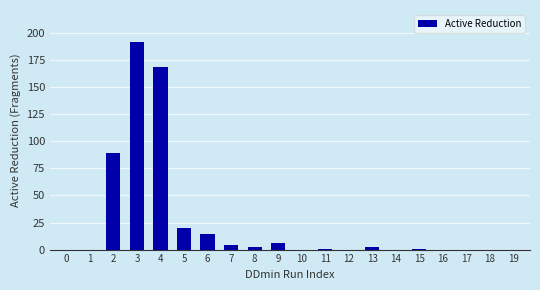

Reading left to right, extract all data points from this chart.

0=0	1=0	2=89	3=192	4=169	5=20	6=14	7=4	8=2	9=6	10=0	11=1	12=0	13=2	14=0	15=1	16=0	17=0	18=0	19=0